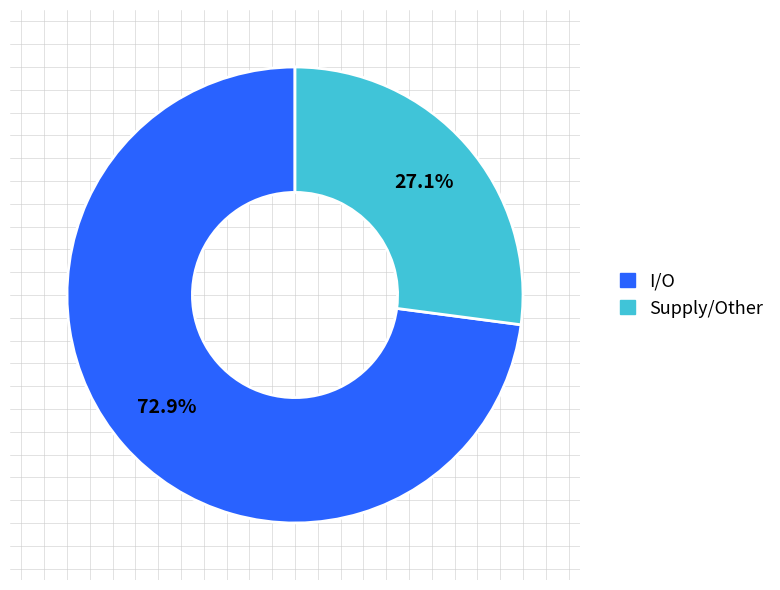

To the nearest percent, what is the average slice percentage?

50%